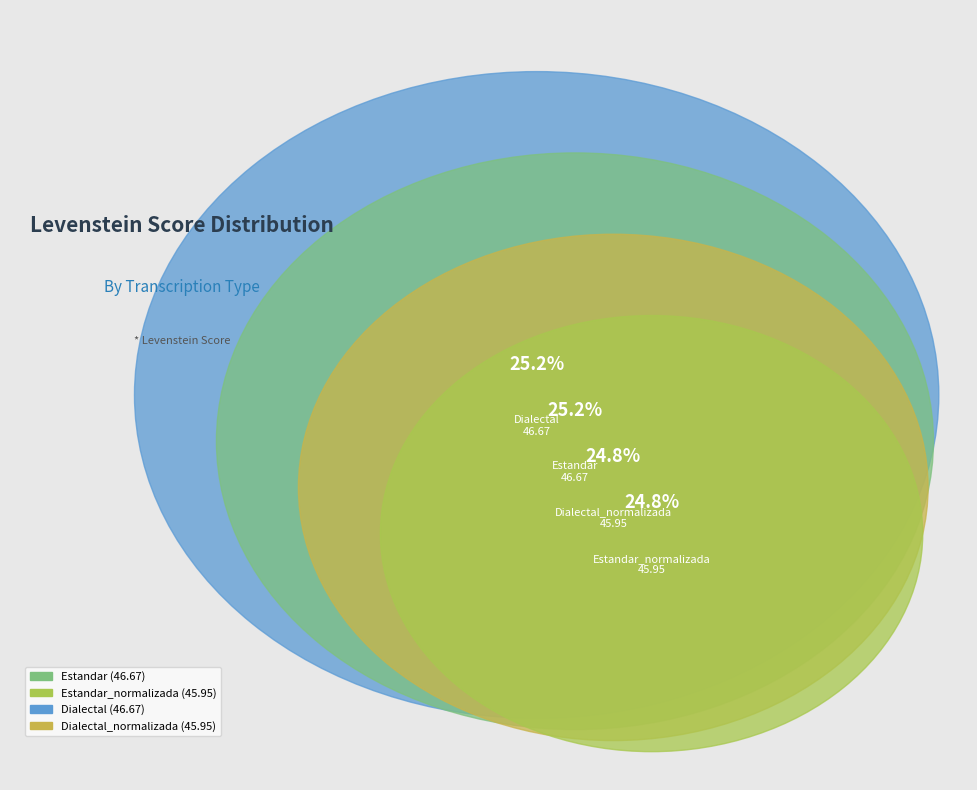

Approximately how many times larger is the value at Estandar compared to Dialectal_normalizada?

1.0